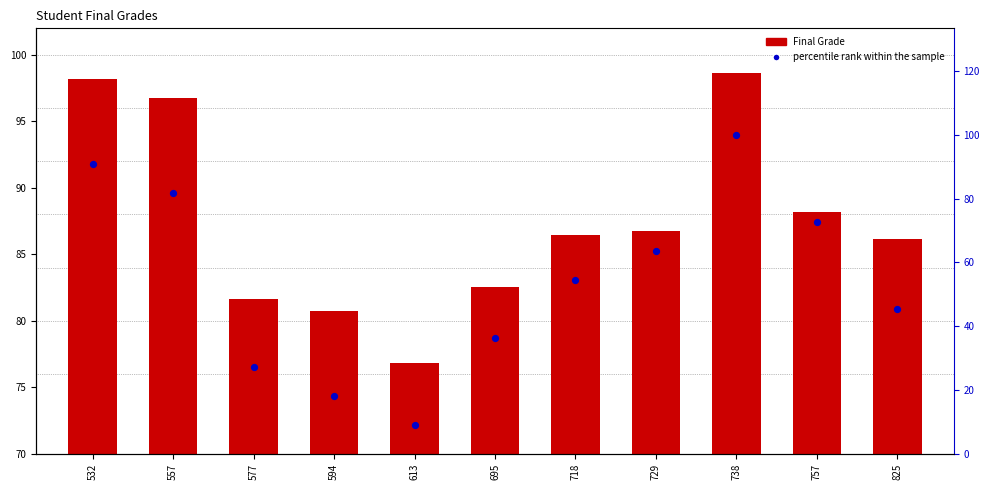

Is the value of percentile rank within the sample at 729 greater than the value of Final Grade at 825?

No